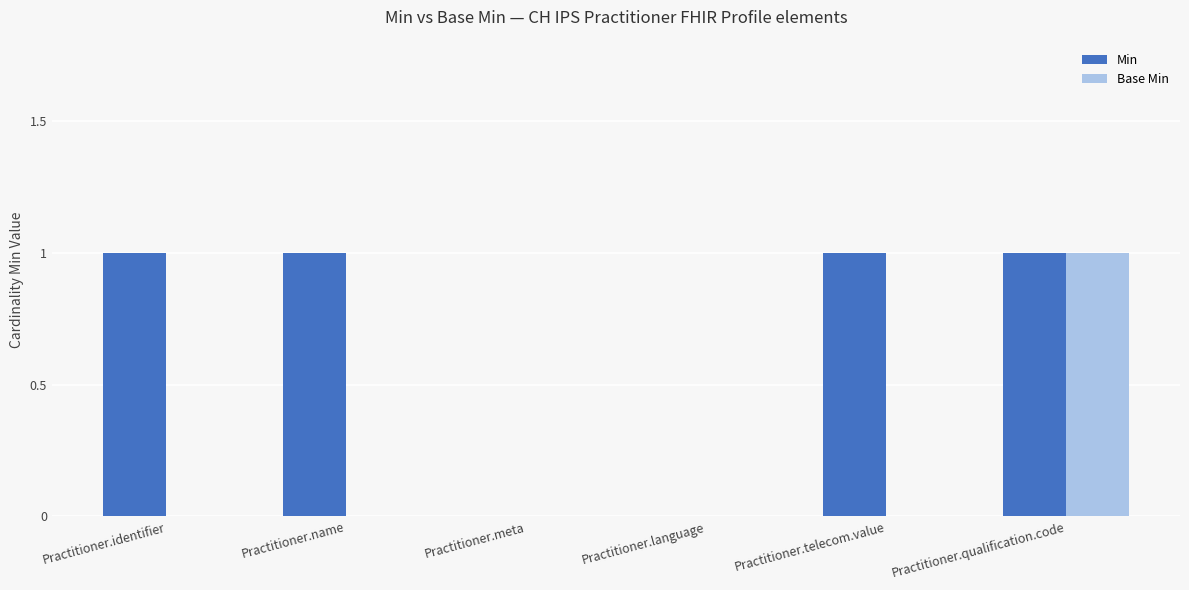

Does the chart contain stacked bars?

No